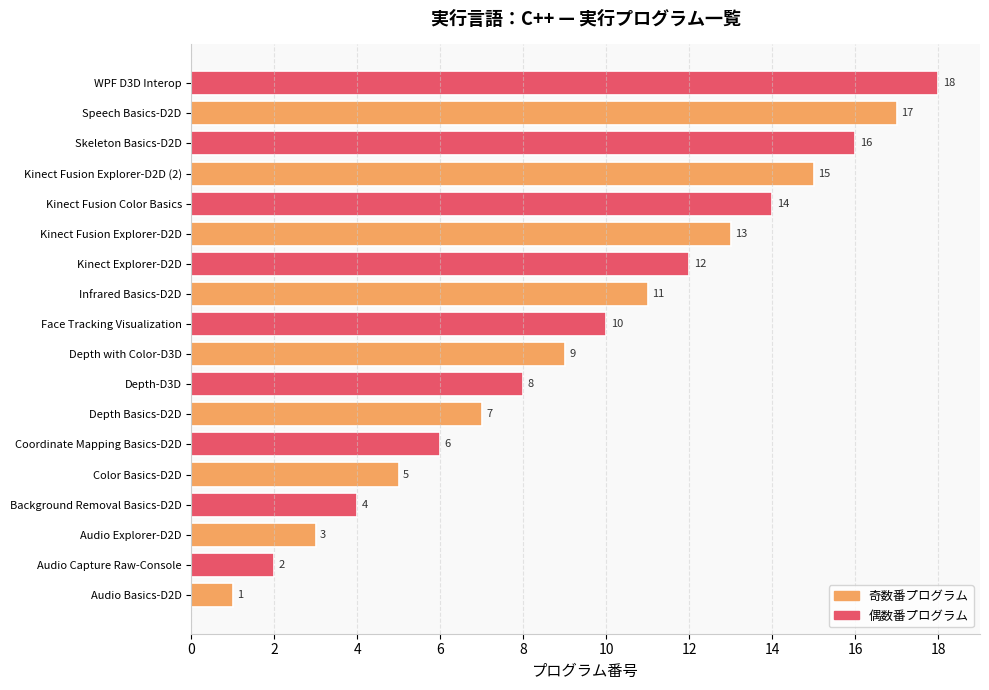

How many bars are there in total?

18